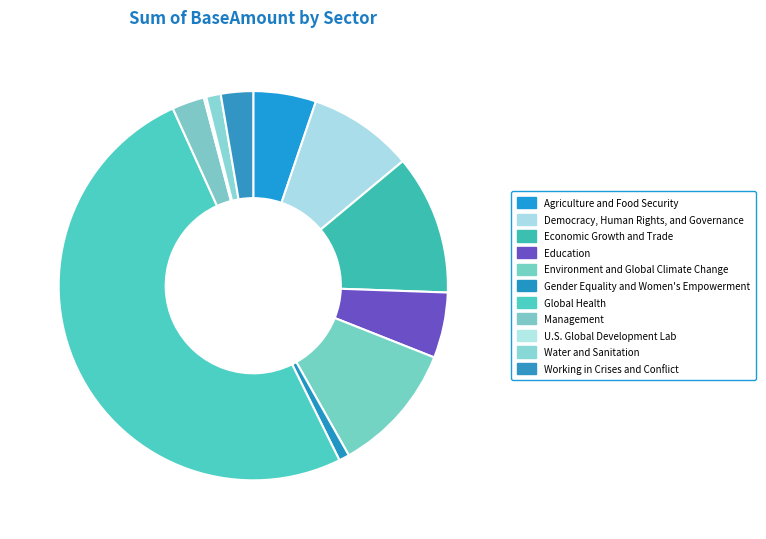

What percentage is the Agriculture and Food Security slice, to the nearest percent?

5%